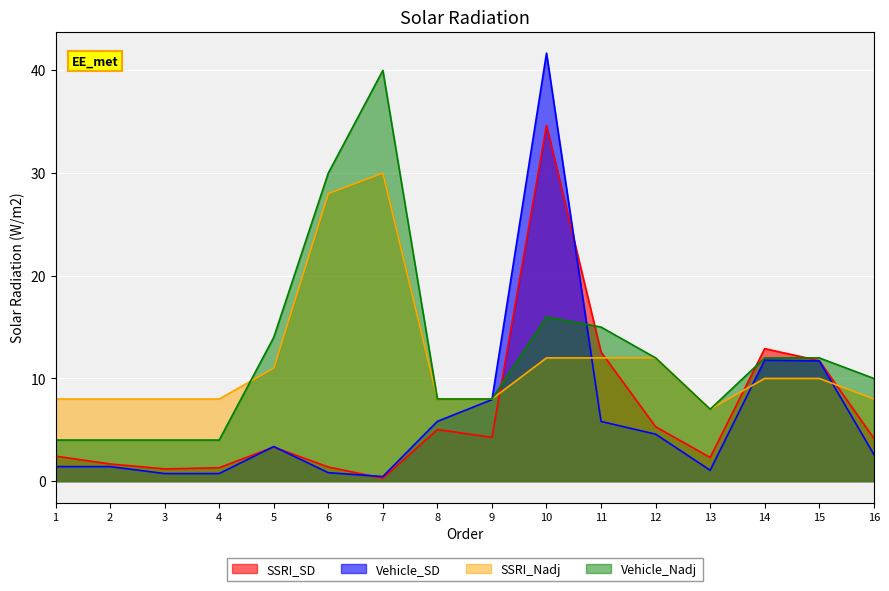

Reading left to right, extract all data points from this chart.

SSRI_SD: 1=2.4	2=1.7	3=1.2	4=1.3	5=3.3	6=1.4	7=0.3	8=5.0	9=4.3	10=34.6	11=12.6	12=5.3	13=2.3	14=12.9	15=11.7	16=4.2
Vehicle_SD: 1=1.4	2=1.4	3=0.7	4=0.7	5=3.4	6=0.8	7=0.4	8=5.8	9=7.9	10=41.7	11=5.8	12=4.6	13=1.1	14=11.8	15=11.7	16=2.6
SSRI_Nadj: 1=8.0	2=8.0	3=8.0	4=8.0	5=11.0	6=28.0	7=30.0	8=8.0	9=8.0	10=12.0	11=12.0	12=12.0	13=7.0	14=10.0	15=10.0	16=8.0
Vehicle_Nadj: 1=4.0	2=4.0	3=4.0	4=4.0	5=14.0	6=30.0	7=40.0	8=8.0	9=8.0	10=16.0	11=15.0	12=12.0	13=7.0	14=12.0	15=12.0	16=10.0